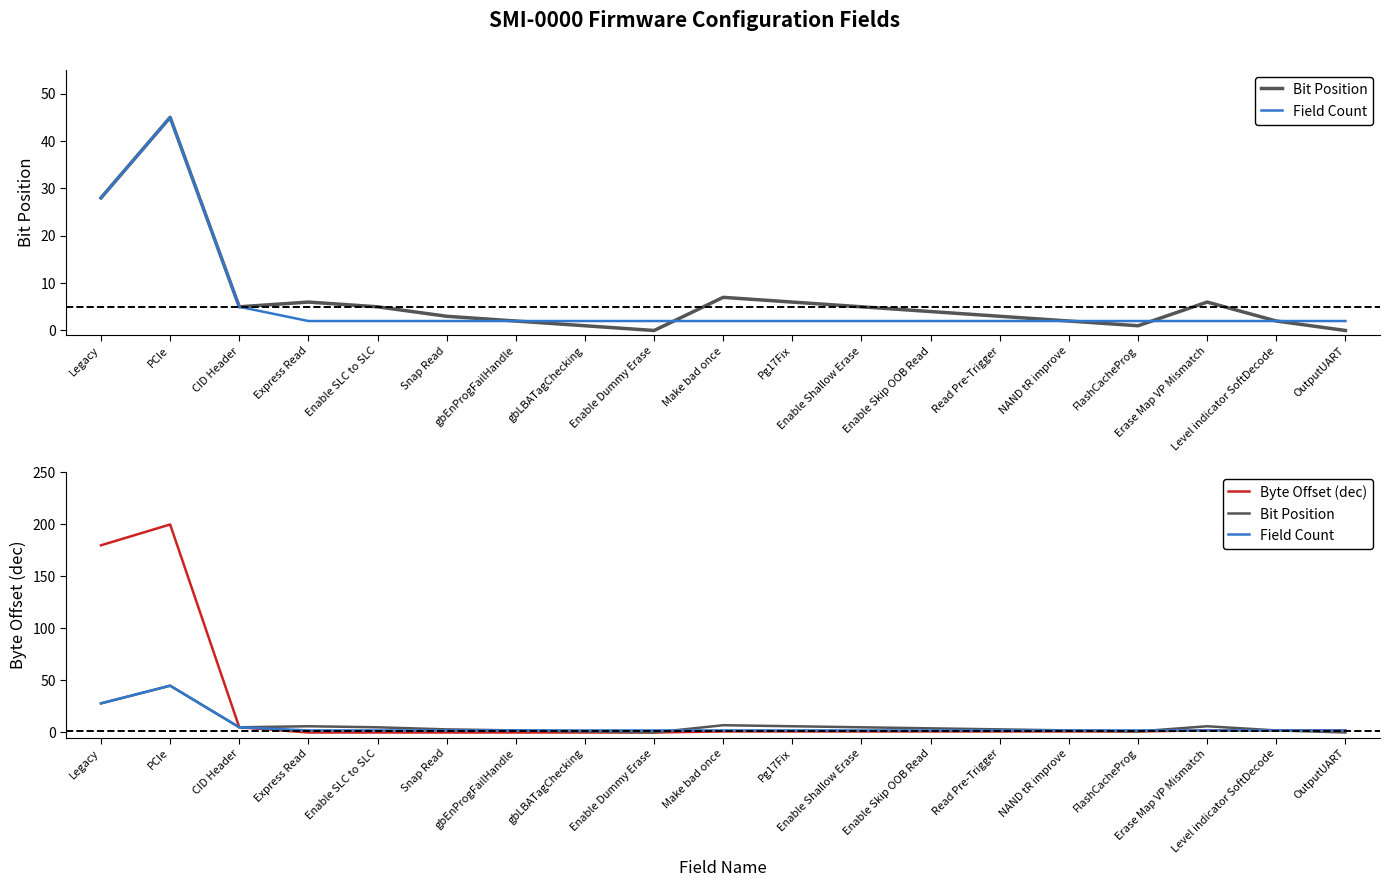

Which series has the largest range (max minus min)?

Byte Offset (dec)